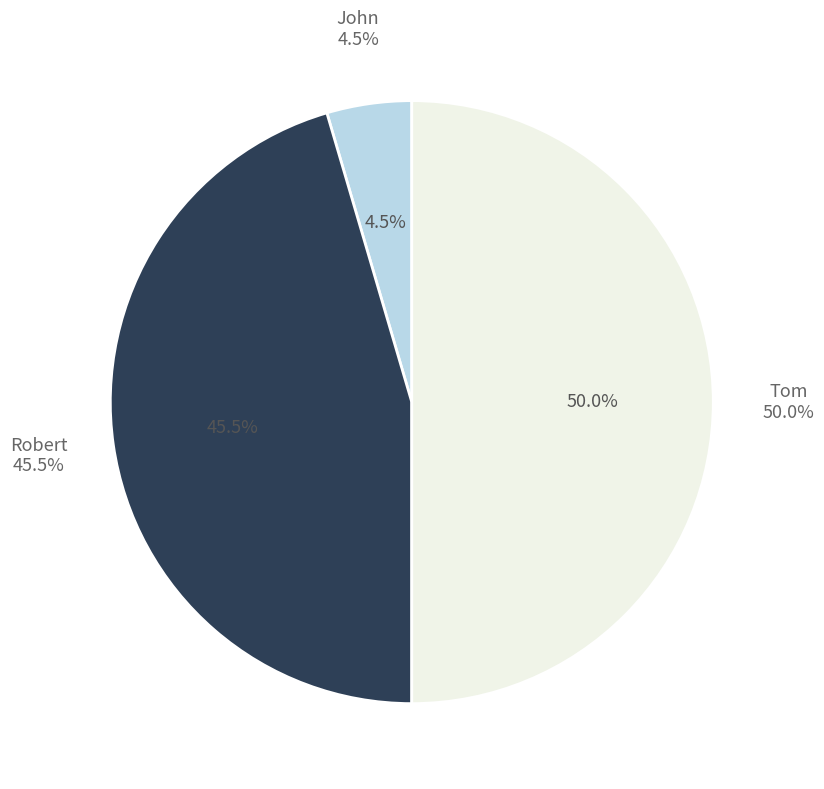

What is the change in value from John to Robert?

+9